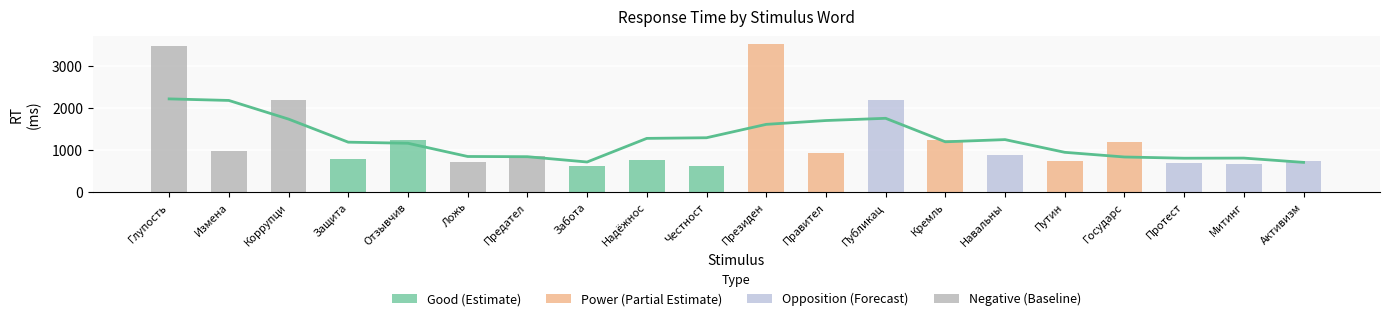

What is the sum of all Good (Estimate) values?

4057